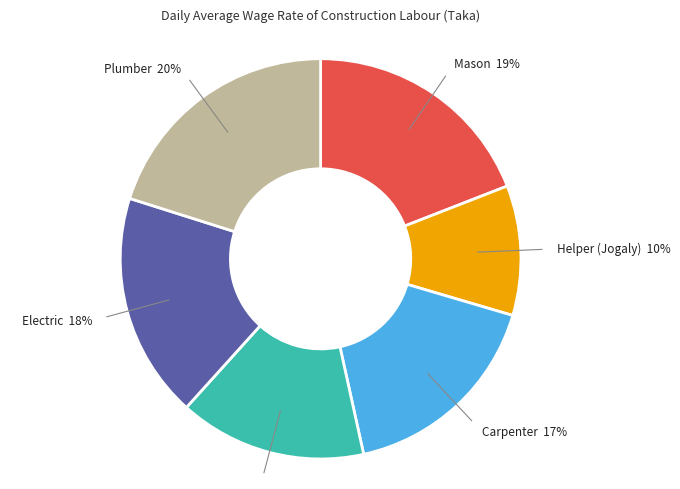

To the nearest percent, what is the difference between the largest and smallest slice percentages?

10%